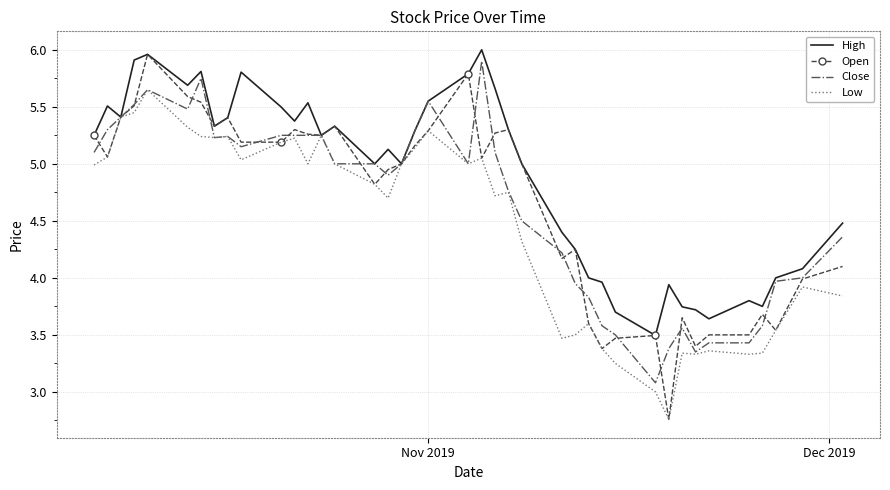

Which series has the widest spread of values?

Open